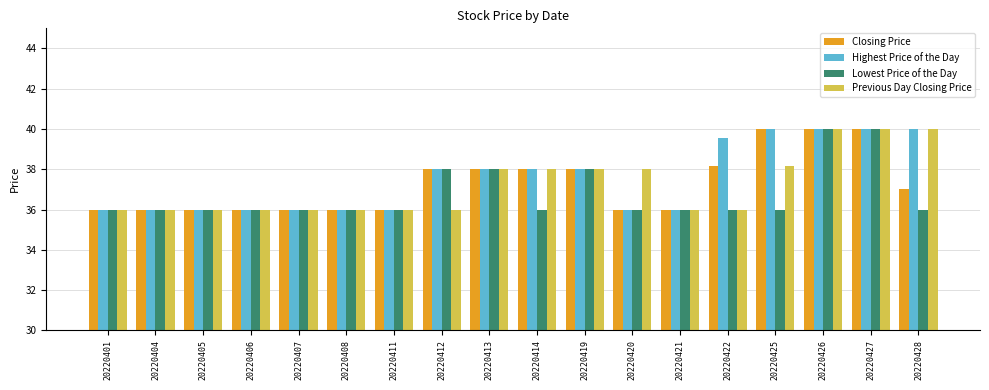

What is the total value across all series at 20220428?

153.0